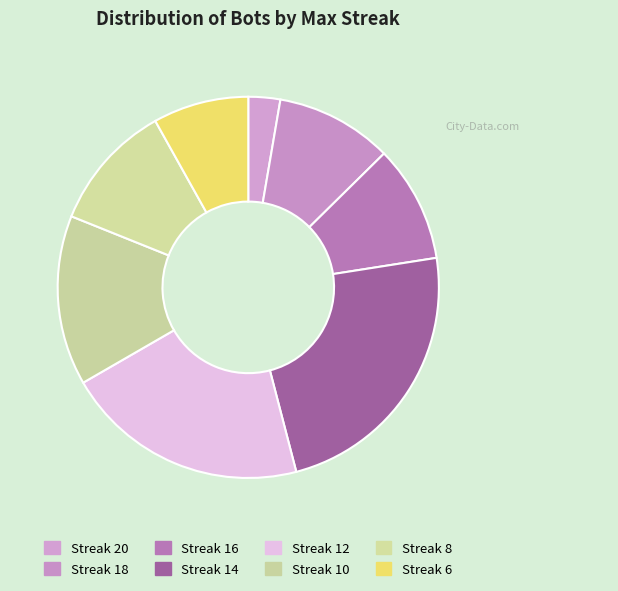

Which slice is the smallest?

Streak 20